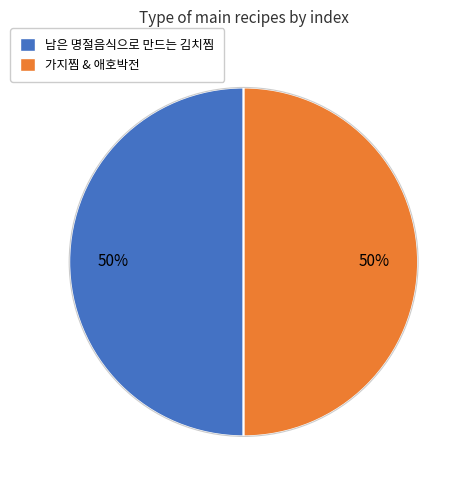

How many slices are in this pie chart?

2